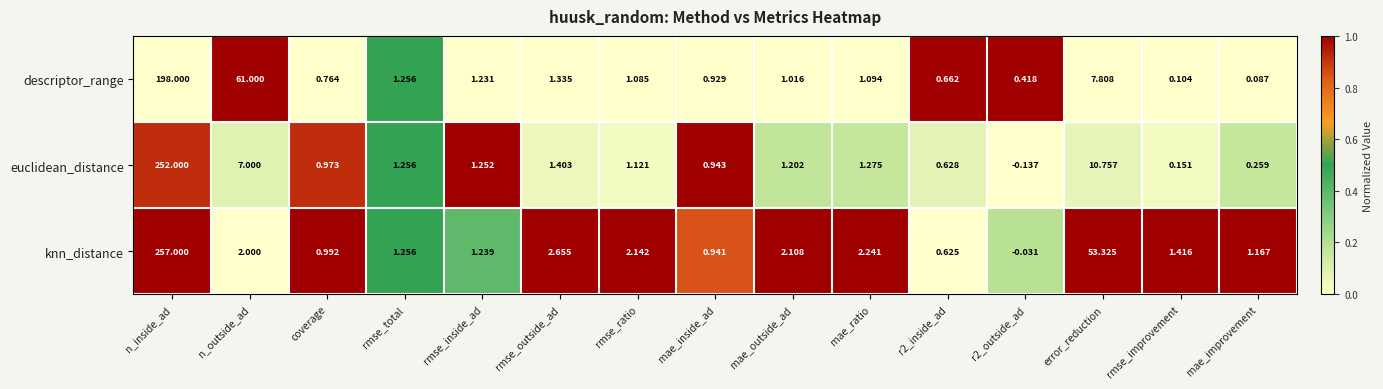

Where does the descriptor_range series first go above 1?

n_inside_ad